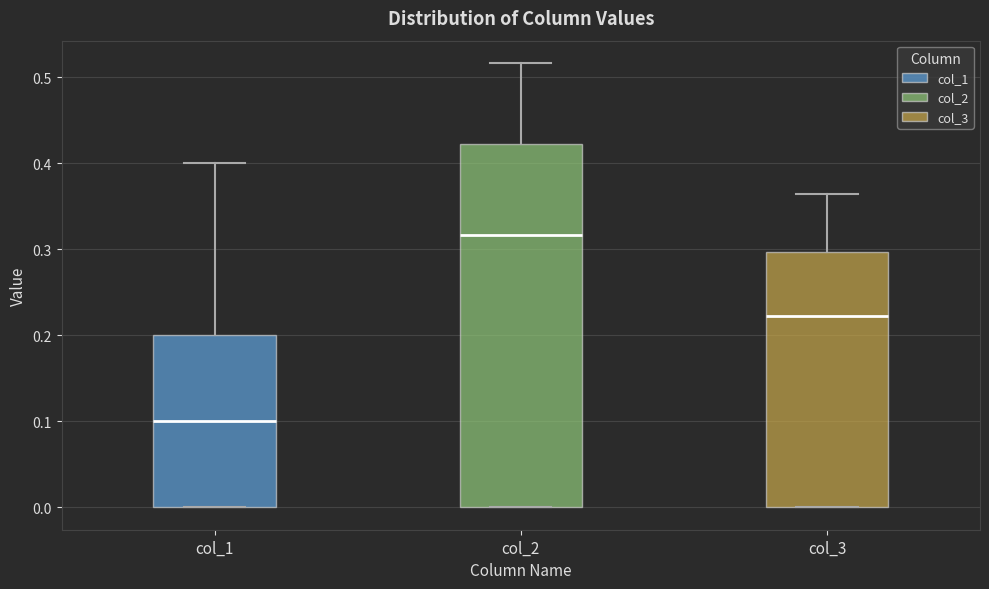

Reading left to right, read every box against the y-axis: the position of its median line, the range the box covers, and the ends of its whiskers. The values are not printed on the chart, so give them approximately, as read against the axis.

col_1: median 0.10, box 0.00 to 0.20, whiskers 0.00 to 0.40
col_2: median 0.32, box 0.00 to 0.42, whiskers 0.00 to 0.52
col_3: median 0.22, box 0.00 to 0.30, whiskers 0.00 to 0.36